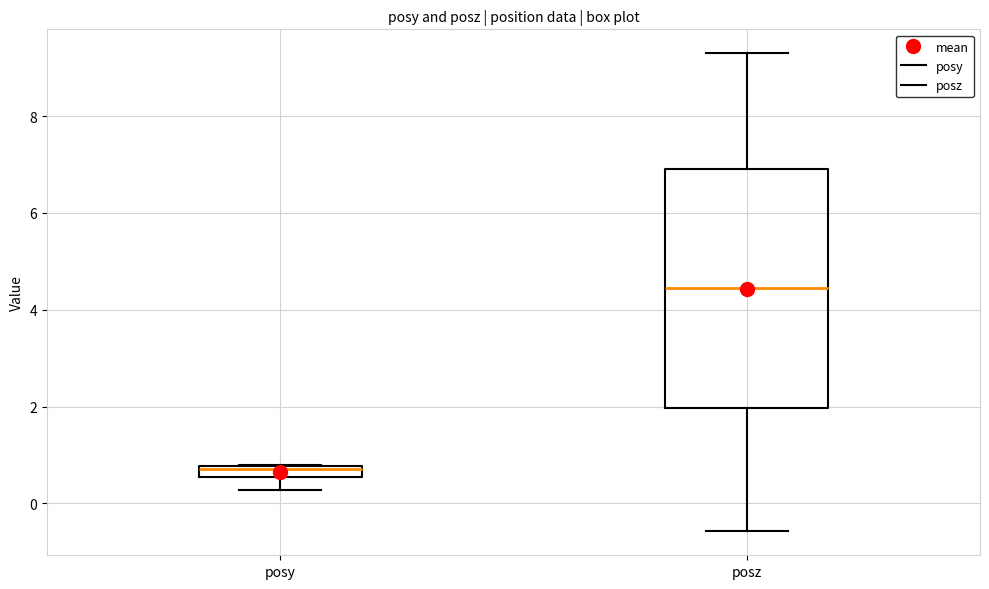

Which box has the lowest median line?

posy